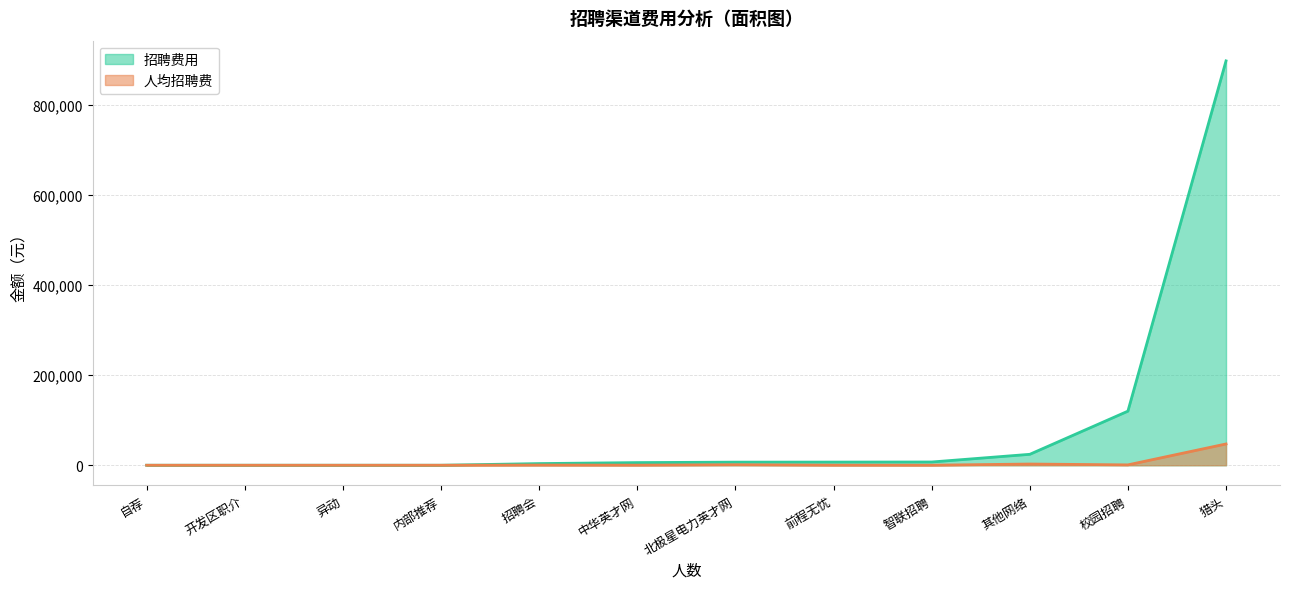

Rank the series at 招聘会 from highest to lowest value.

招聘费用, 人均招聘费